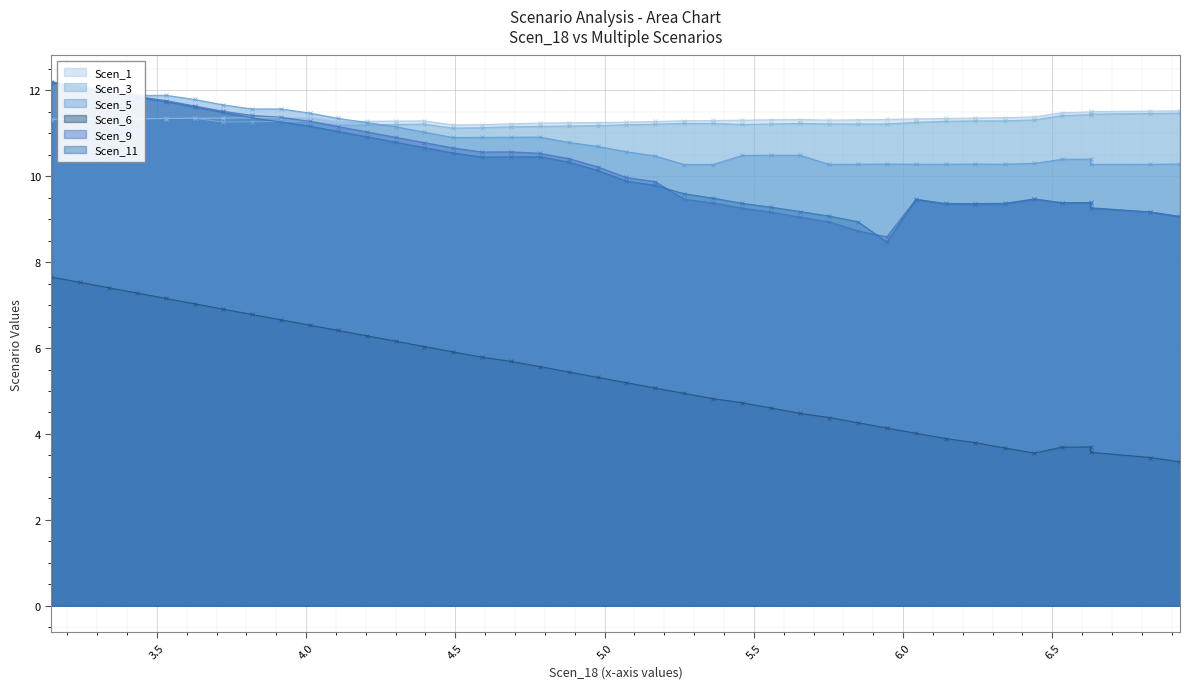

Which series has the widest spread of values?

Scen_6